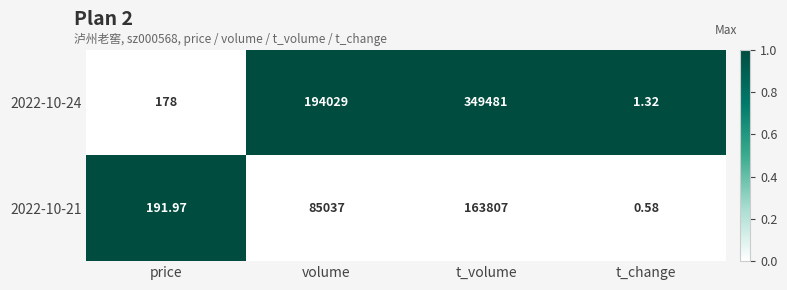

Which label corresponds to the smallest value in the chart?

t_change